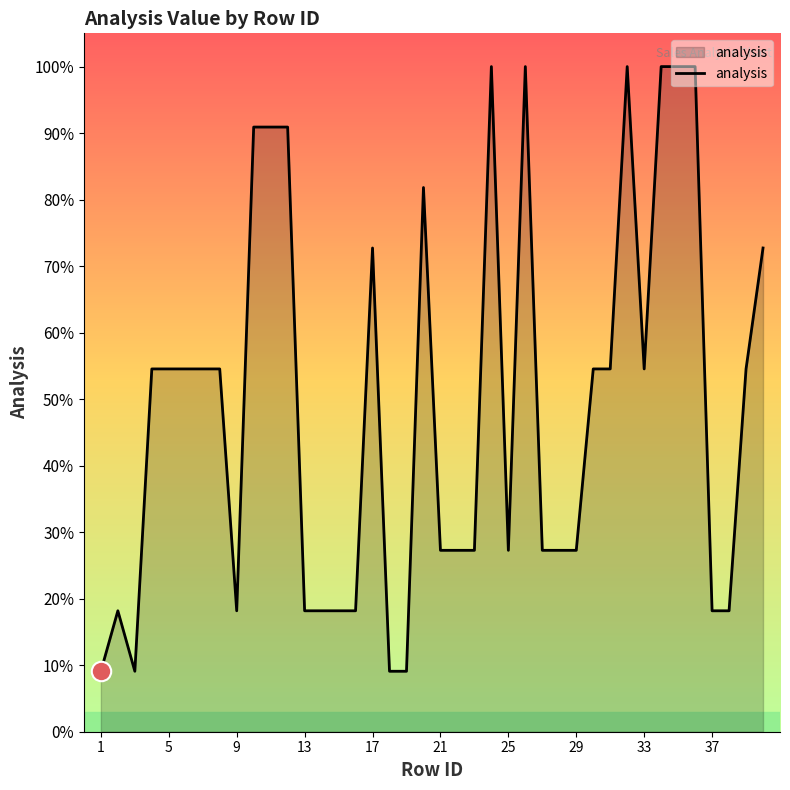

What is the difference between the maximum and minimum values?

90.9